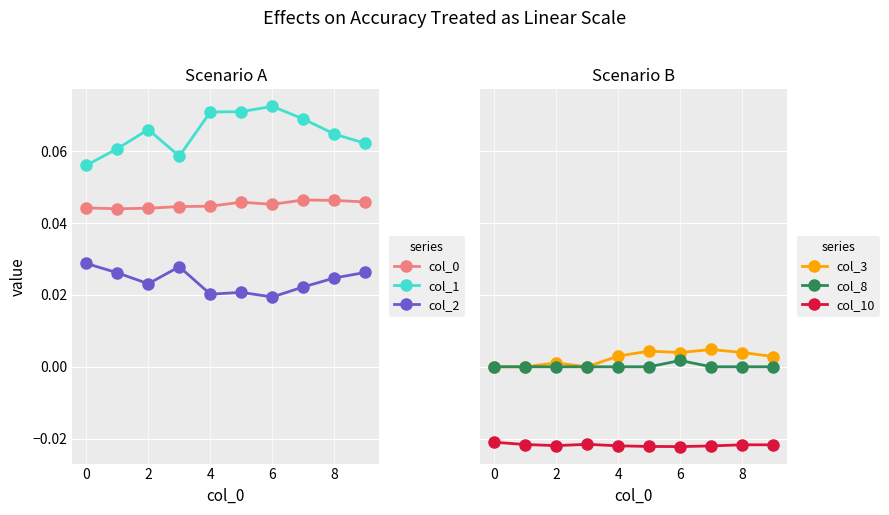

True or false: col_1 and col_8 cross at least once.

False